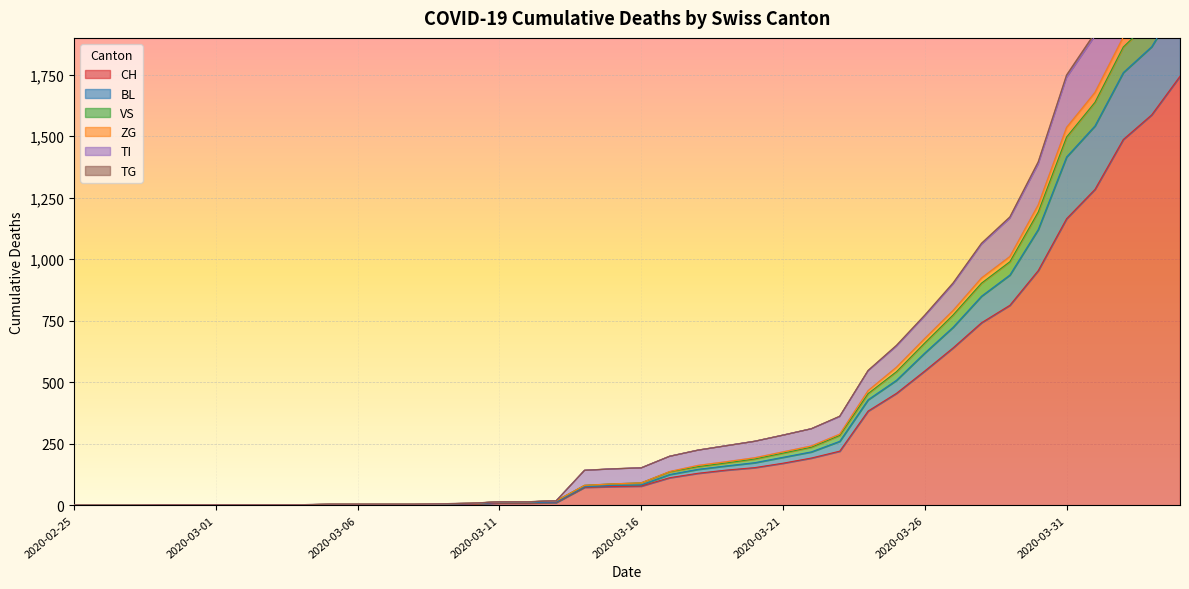

What is the highest value of the CH series?

1744